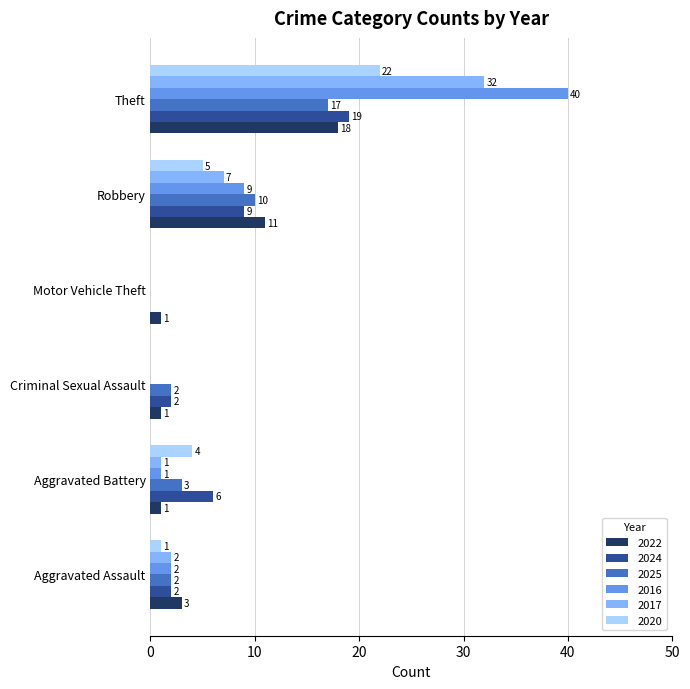

What is the spread (max minus min) of values at Motor Vehicle Theft?

1